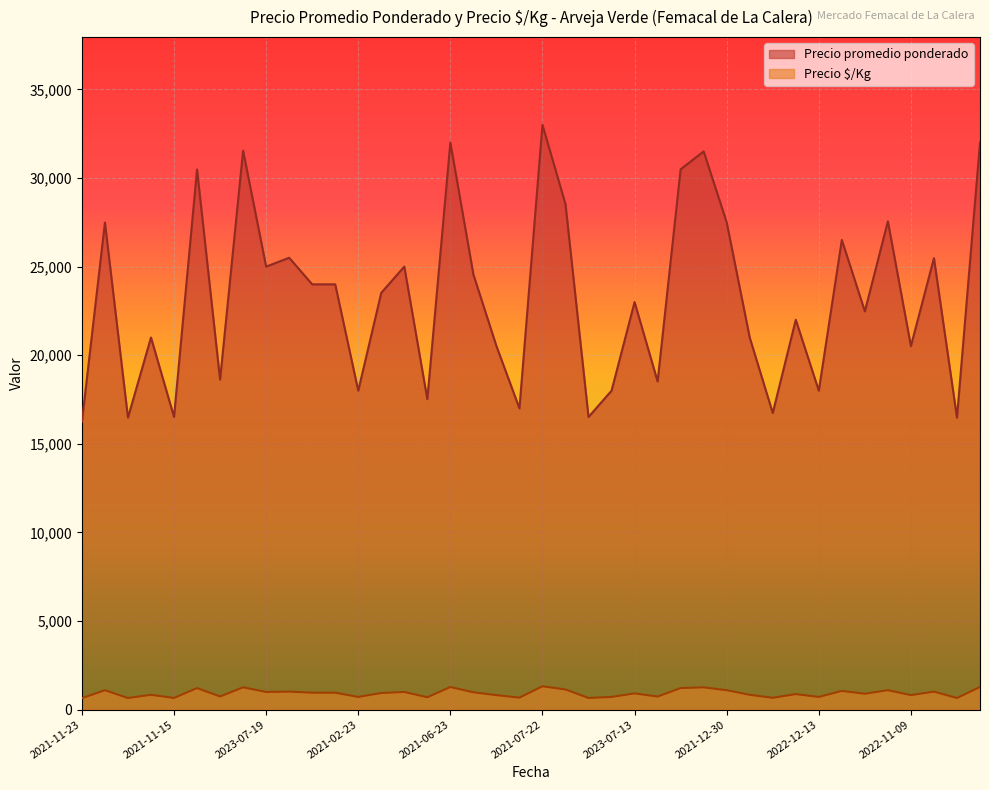

The Precio $/Kg series shows 680 at 2020-11-27. True or false?

True